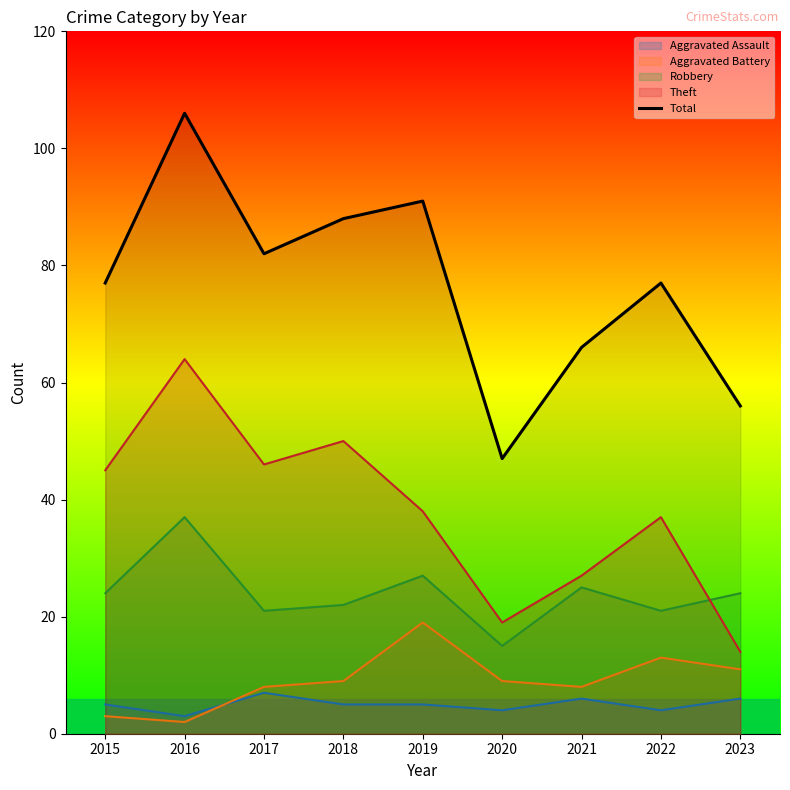

Reading left to right, list all the values displayed in this chart.

2015=77	2016=106	2017=82	2018=88	2019=91	2020=47	2021=66	2022=77	2023=56